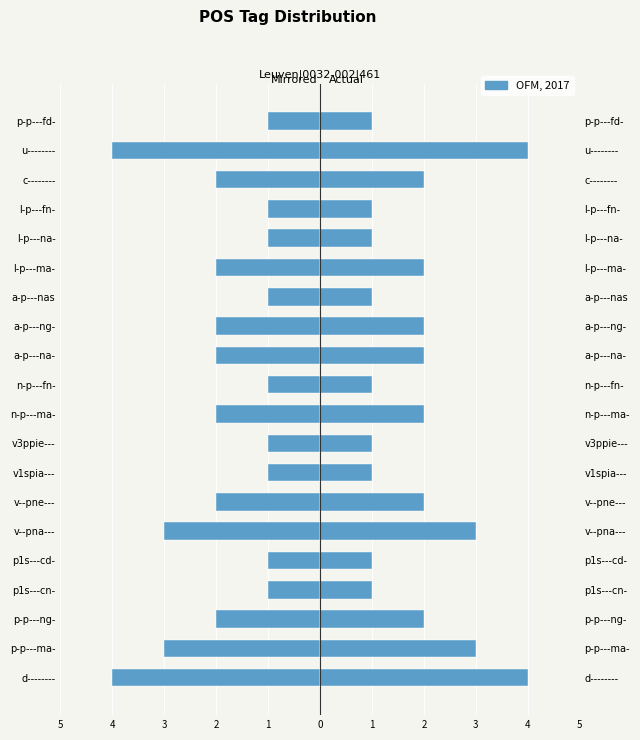

How many groups of bars are there?

20